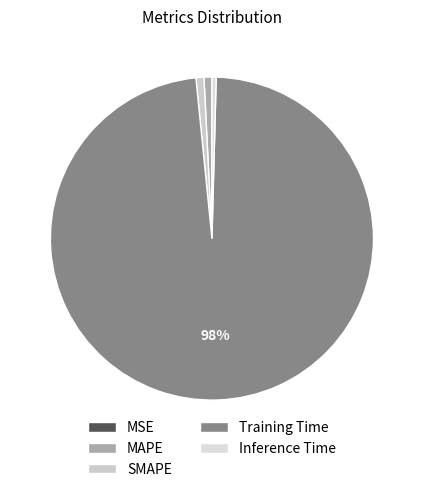

Which slice is the smallest?

MSE